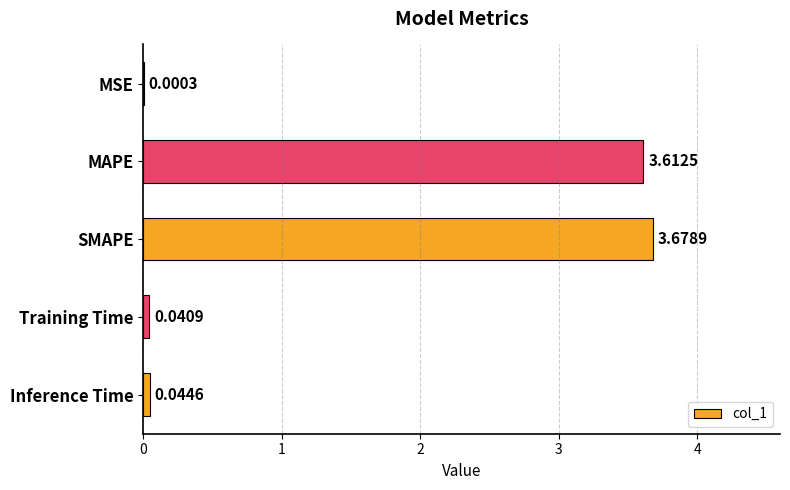

Where is the data nearest to the value 1?

Inference Time